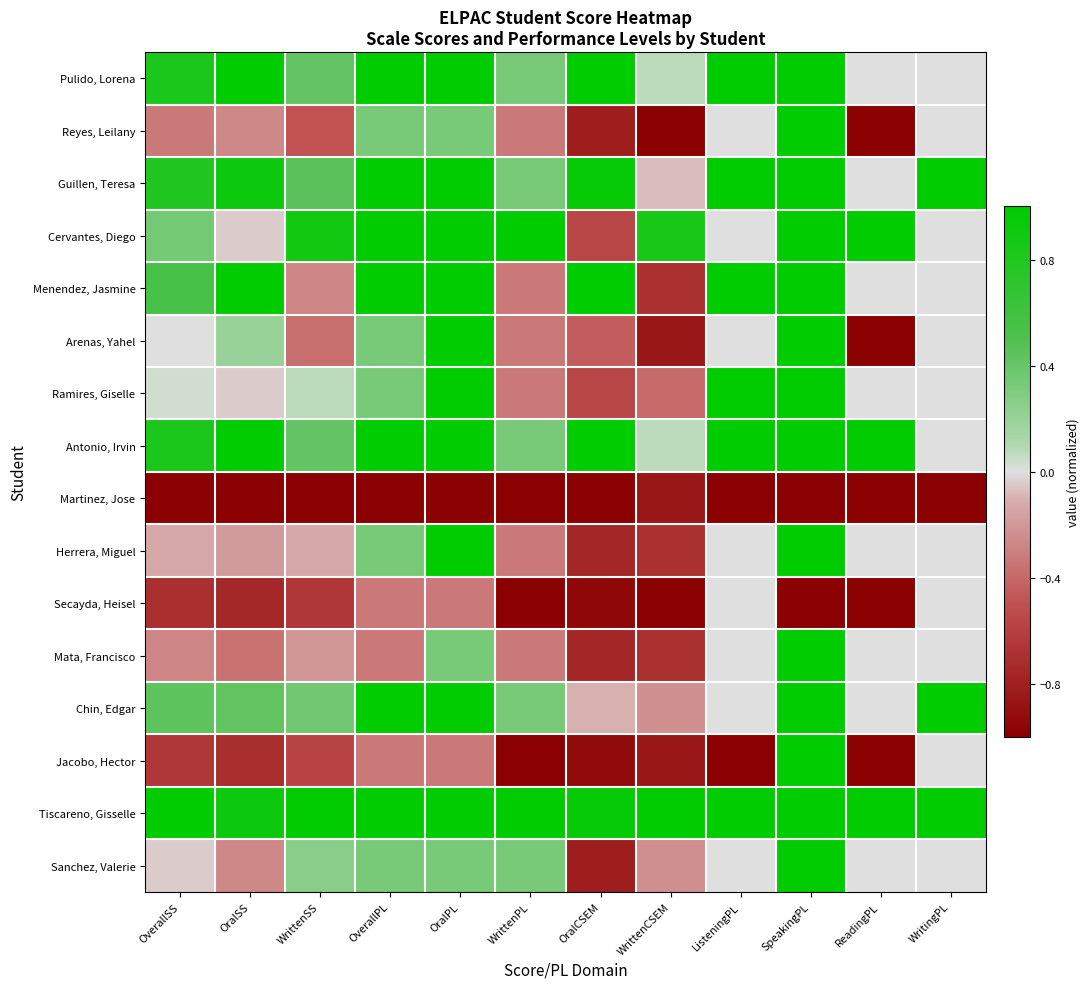

How many categories are shown in the chart?

12